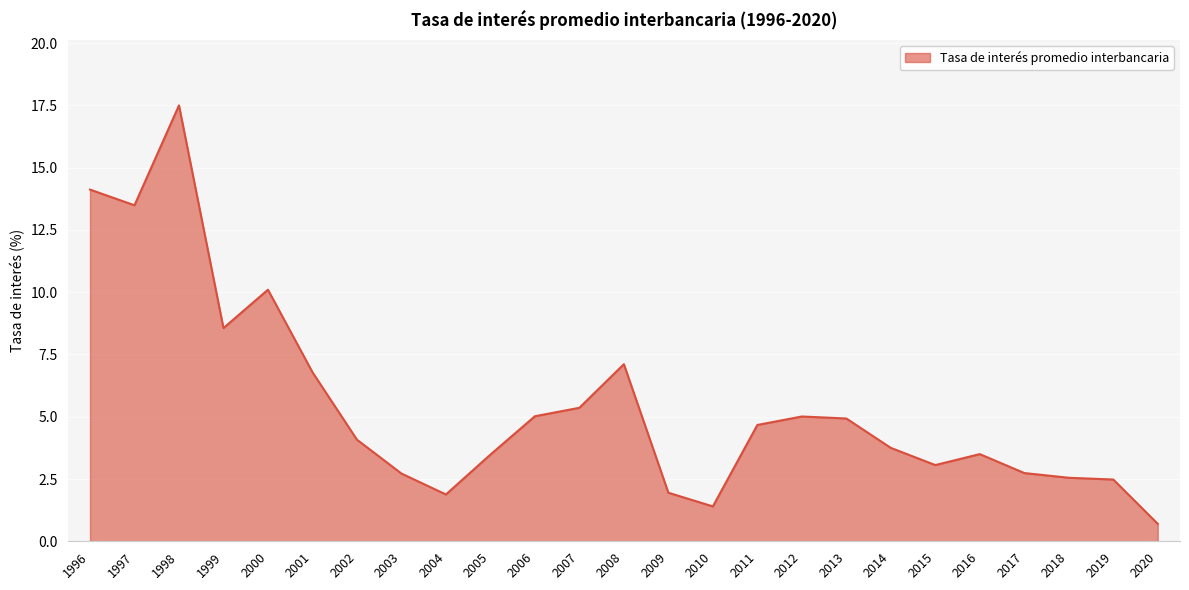

What is the sum of the values at 2014 and 1996?

17.9